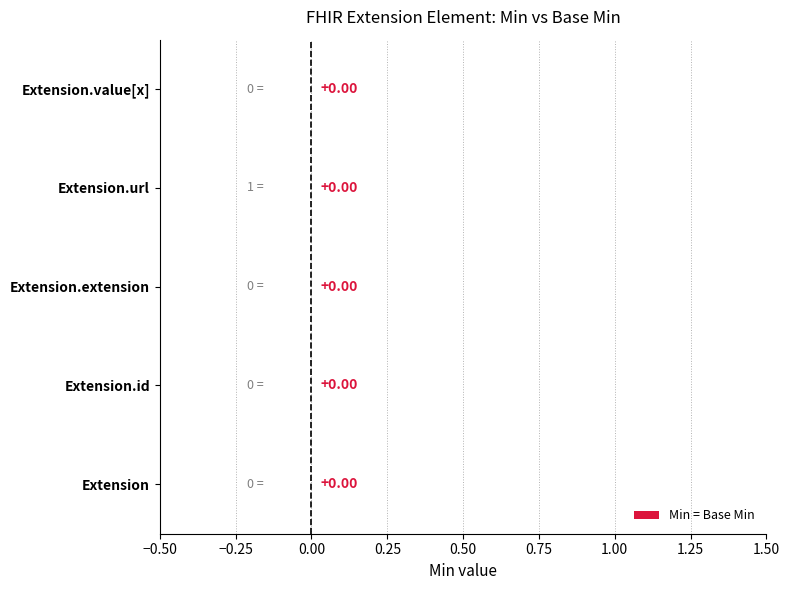

What position from the left is Extension.url?

4